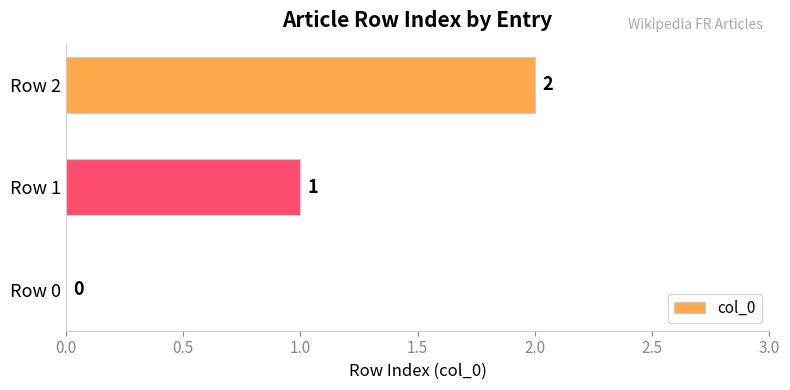

How many values are above zero?

2